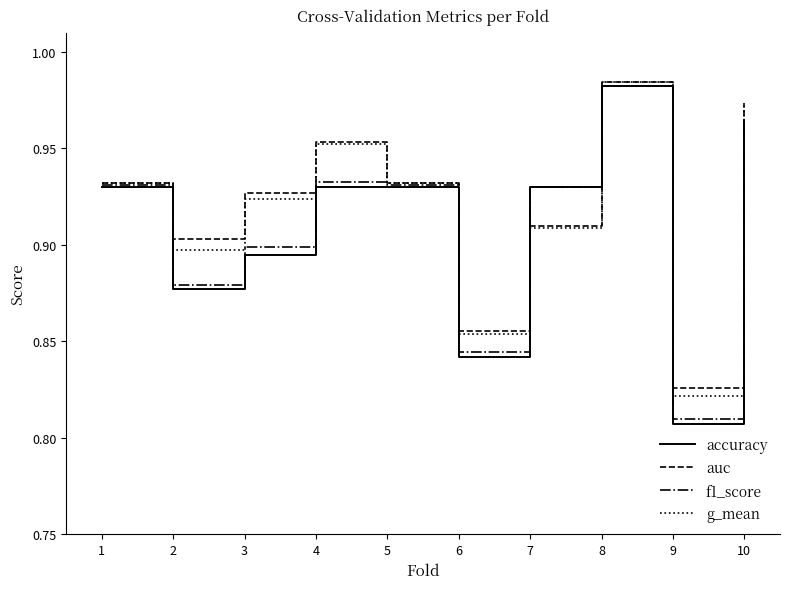

Between 7 and 10, which series saw the biggest shift?

g_mean